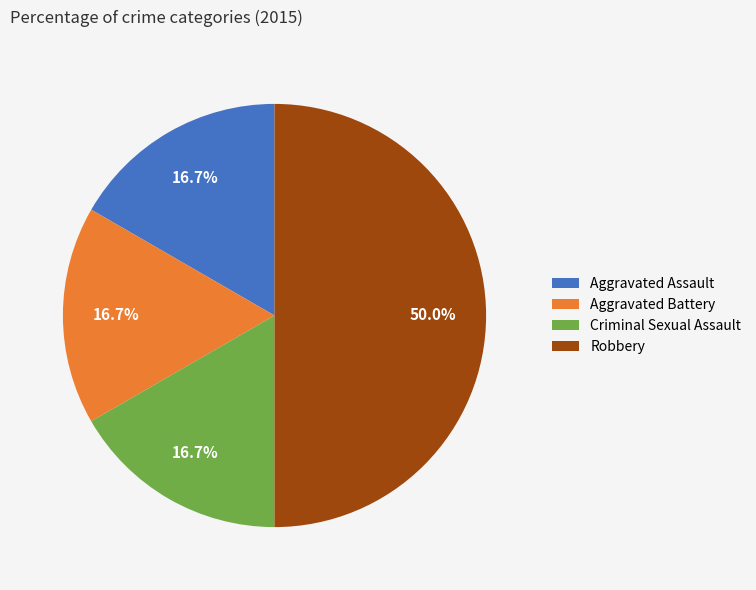

To the nearest percent, what is the combined percentage of Aggravated Battery and Aggravated Assault?

33%